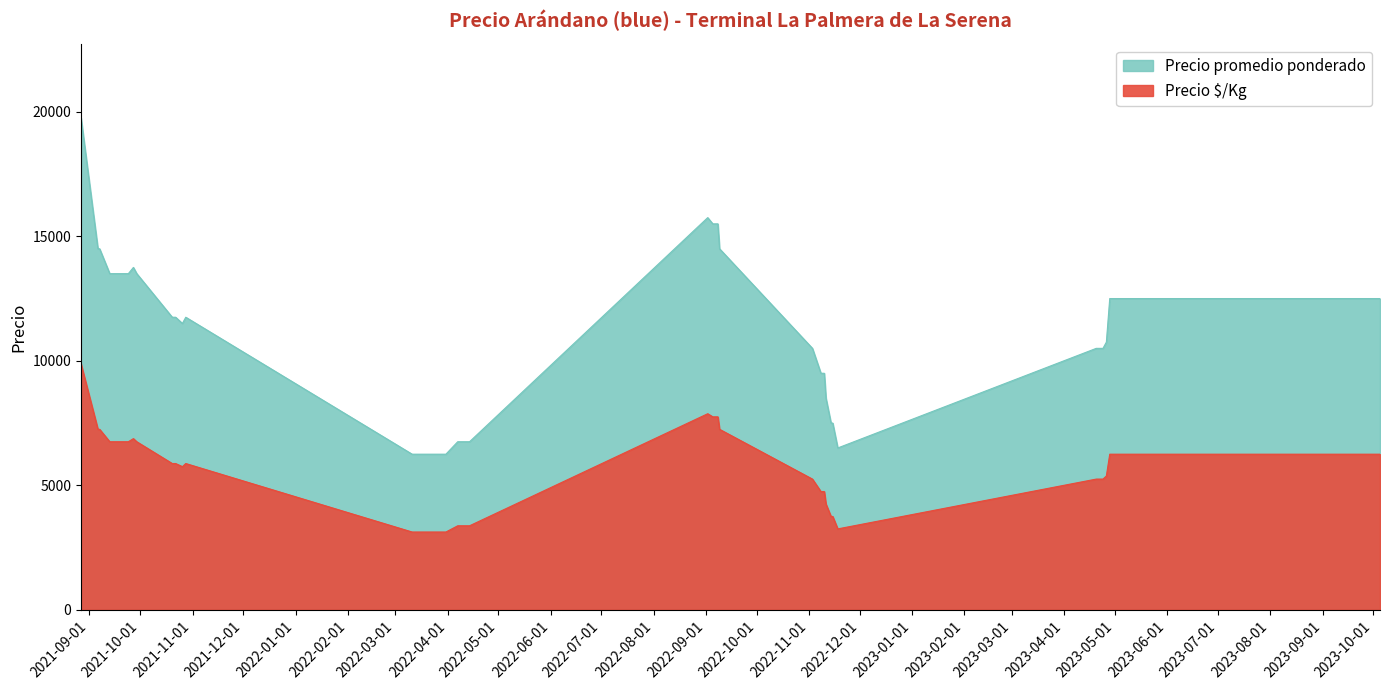

Where does the Precio $/Kg series first go above 5875?

2021-08-27